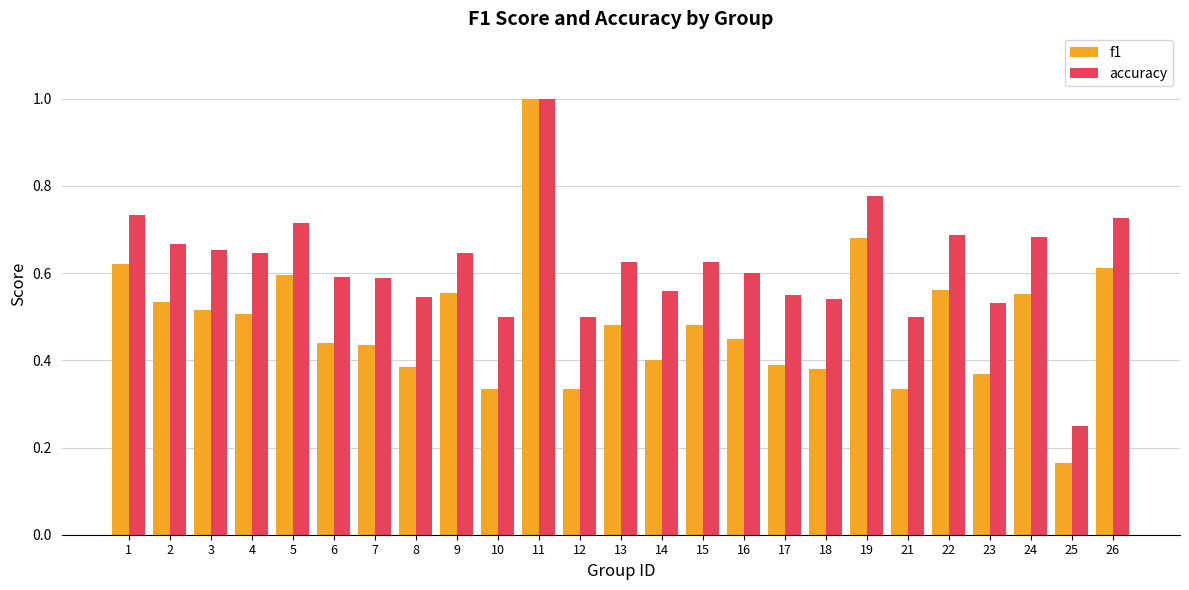

At which label does f1 reach its peak?

11